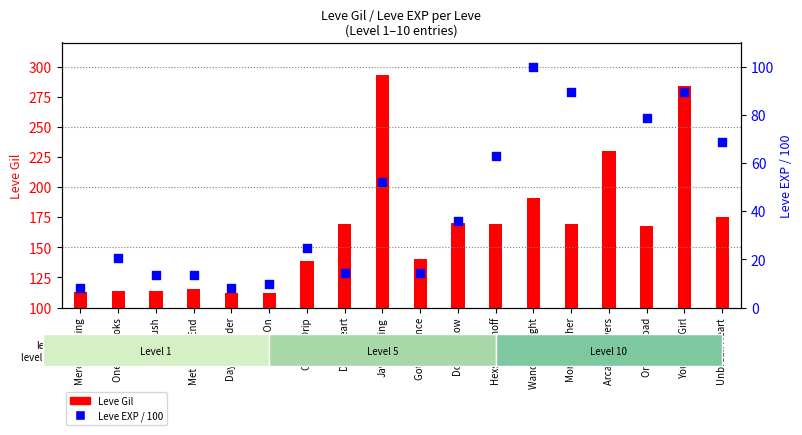

Which series has the largest total across all categories?

Leve Gil